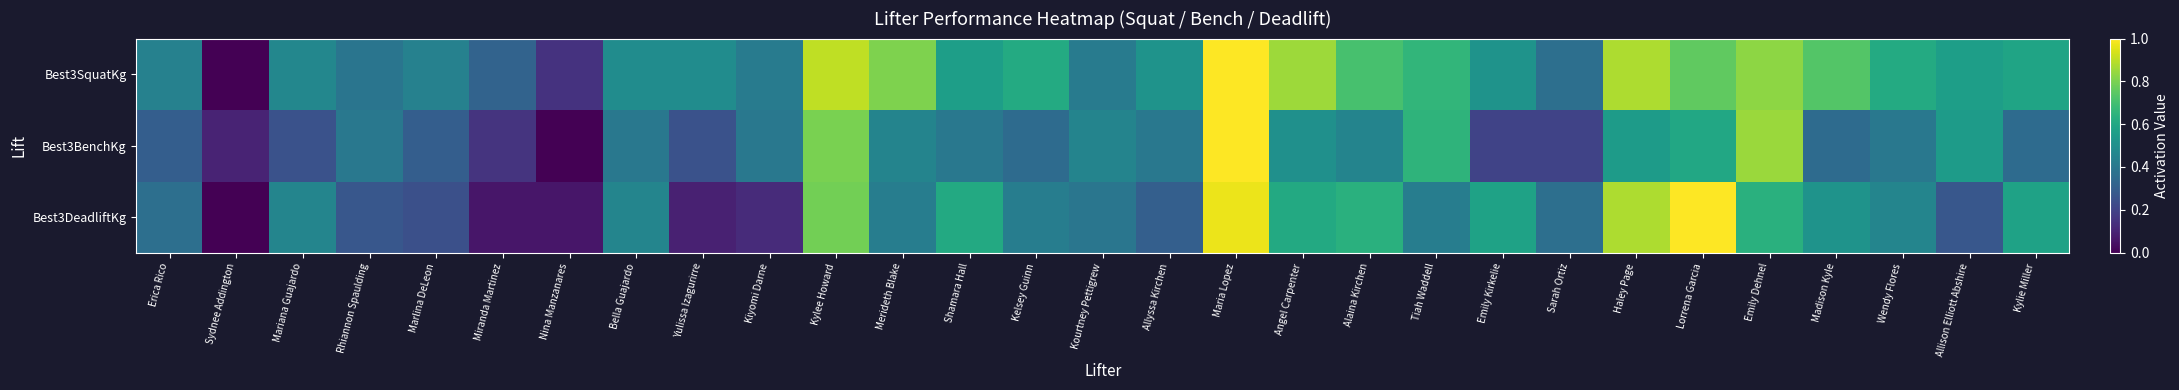

Reading left to right, list all the values displayed in this chart.

Best3SquatKg: Erica Rico=0.4	Sydnee Addington=0.0	Mariana Guajardo=0.5	Rhiannon Spaulding=0.4	Marlina DeLeon=0.4	Miranda Martinez=0.3	Nina Manzanares=0.1	Bella Guajardo=0.5	Yulissa Izagurirre=0.5	Kiyomi Darne=0.4	Kylee Howard=0.9	Merideth Blake=0.8	Shamara Hall=0.6	Kelsey Guinn=0.6	Kourtney Pettigrew=0.4	Allyssa Kirchen=0.5	Maria Lopez=1.0	Angel Carpenter=0.9	Alaina Kirchen=0.7	Tiah Waddell=0.7	Emily Kirkelie=0.5	Sarah Ortiz=0.4	Haley Page=0.9	Lorrena Garcia=0.8	Emily Dehnel=0.8	Madison Kyle=0.7	Wendy Flores=0.6	Allison Elliott Abshire=0.6	Kylie Miller=0.6
Best3BenchKg: Erica Rico=0.3	Sydnee Addington=0.1	Mariana Guajardo=0.2	Rhiannon Spaulding=0.4	Marlina DeLeon=0.3	Miranda Martinez=0.1	Nina Manzanares=0.0	Bella Guajardo=0.4	Yulissa Izagurirre=0.2	Kiyomi Darne=0.4	Kylee Howard=0.8	Merideth Blake=0.4	Shamara Hall=0.4	Kelsey Guinn=0.3	Kourtney Pettigrew=0.4	Allyssa Kirchen=0.4	Maria Lopez=1.0	Angel Carpenter=0.5	Alaina Kirchen=0.4	Tiah Waddell=0.6	Emily Kirkelie=0.2	Sarah Ortiz=0.2	Haley Page=0.6	Lorrena Garcia=0.6	Emily Dehnel=0.8	Madison Kyle=0.3	Wendy Flores=0.4	Allison Elliott Abshire=0.6	Kylie Miller=0.3
Best3DeadliftKg: Erica Rico=0.4	Sydnee Addington=0.0	Mariana Guajardo=0.5	Rhiannon Spaulding=0.3	Marlina DeLeon=0.2	Miranda Martinez=0.1	Nina Manzanares=0.1	Bella Guajardo=0.5	Yulissa Izagurirre=0.1	Kiyomi Darne=0.1	Kylee Howard=0.8	Merideth Blake=0.4	Shamara Hall=0.6	Kelsey Guinn=0.4	Kourtney Pettigrew=0.4	Allyssa Kirchen=0.3	Maria Lopez=1.0	Angel Carpenter=0.6	Alaina Kirchen=0.6	Tiah Waddell=0.4	Emily Kirkelie=0.6	Sarah Ortiz=0.4	Haley Page=0.9	Lorrena Garcia=1.0	Emily Dehnel=0.6	Madison Kyle=0.5	Wendy Flores=0.5	Allison Elliott Abshire=0.3	Kylie Miller=0.6